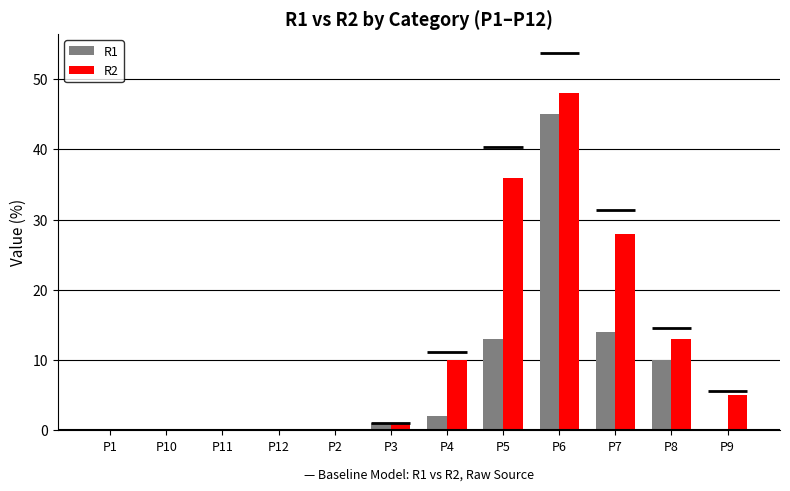

Rank the series by their maximum value, from lowest to highest.

R1, R2